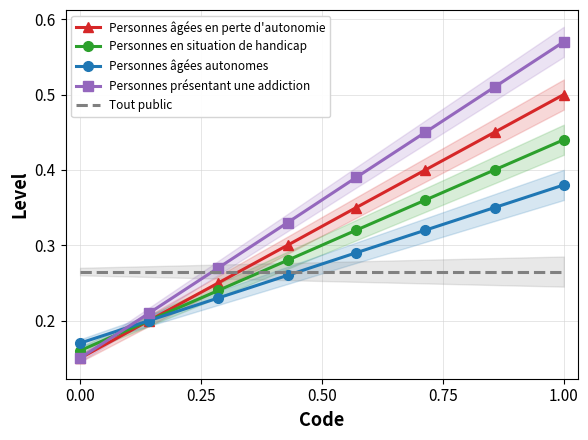

Which series ends up on top after the final intersection of Tout public and Personnes en situation de handicap?

Personnes en situation de handicap